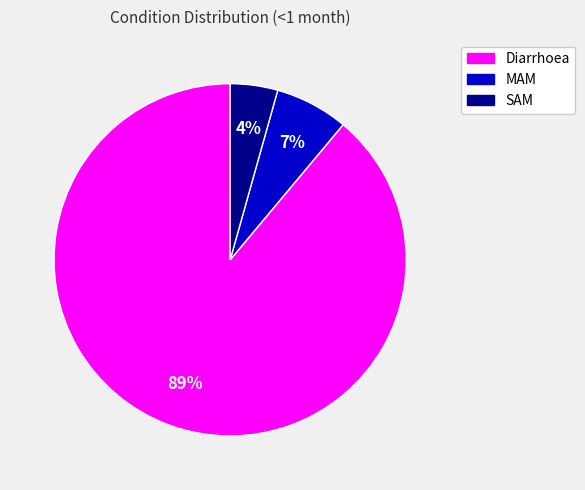

What is the smallest slice in the pie chart?

SAM